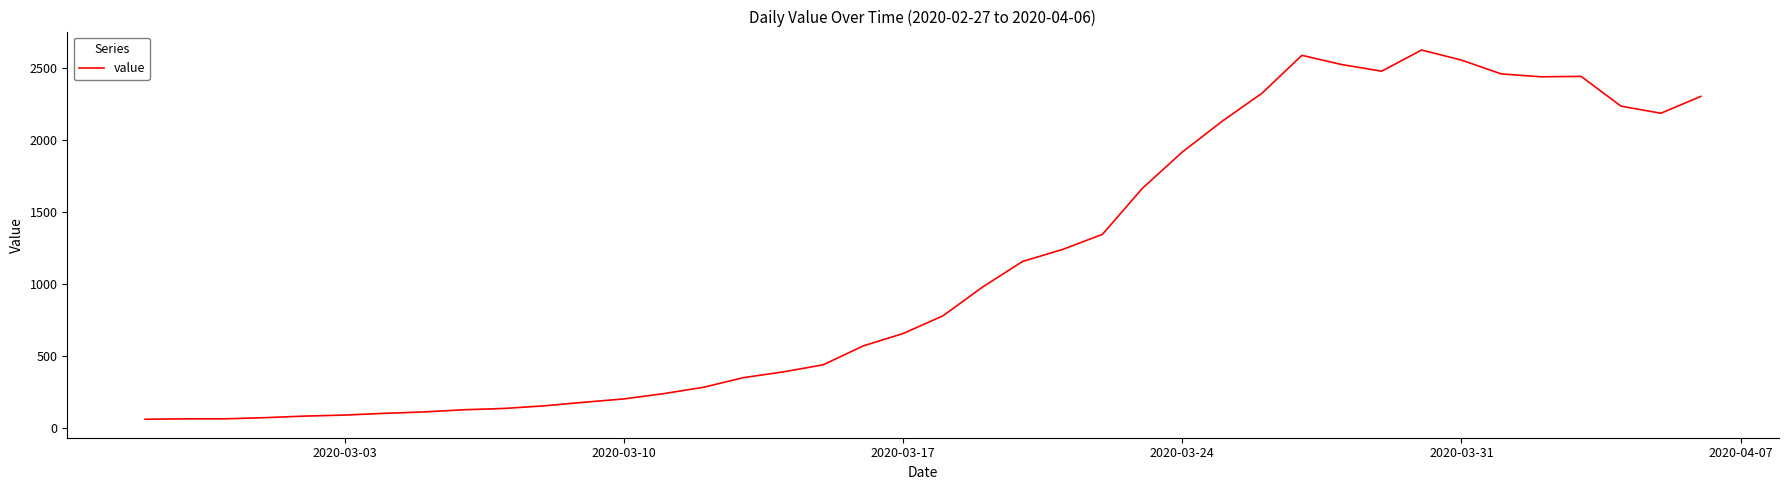

What is the difference between the maximum and minimum values?

2564